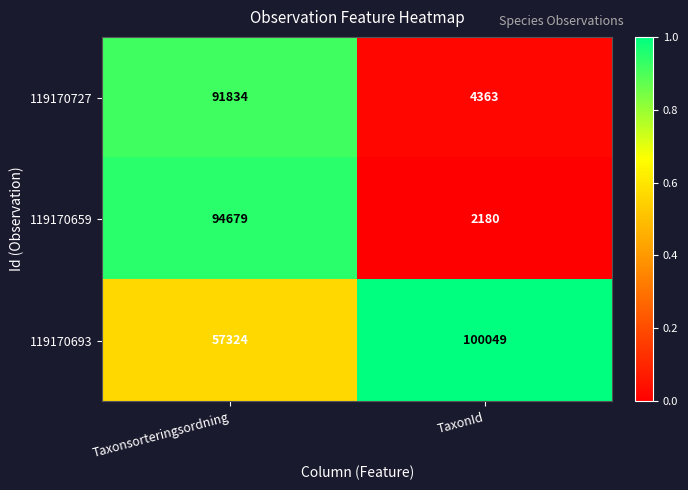

What is the difference between the 119170693 values at Taxonsorteringsordning and TaxonId?

42725